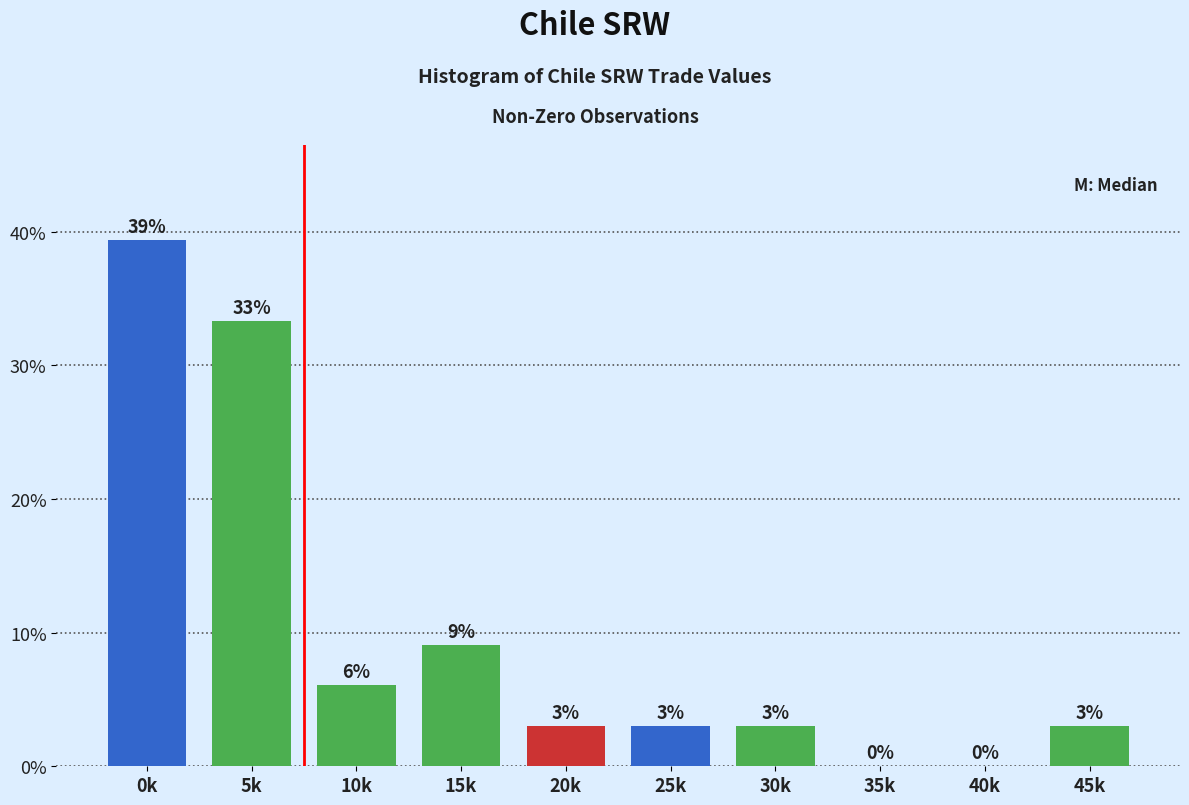

What is the change in value from 10k to 45k?

-3.0